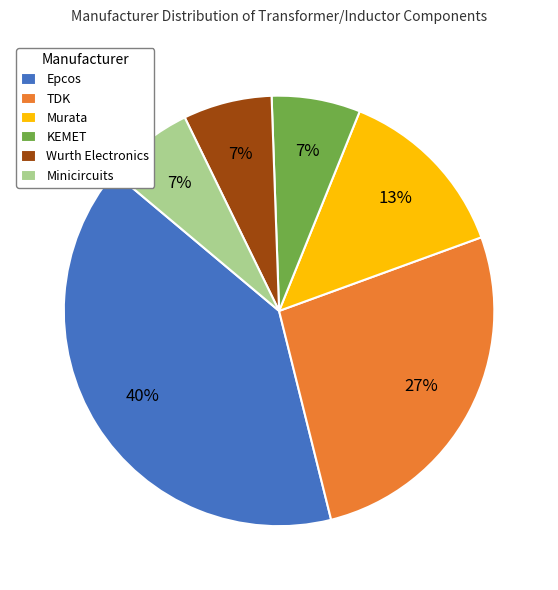

Combined, do KEMET and TDK account for over 50%?

No